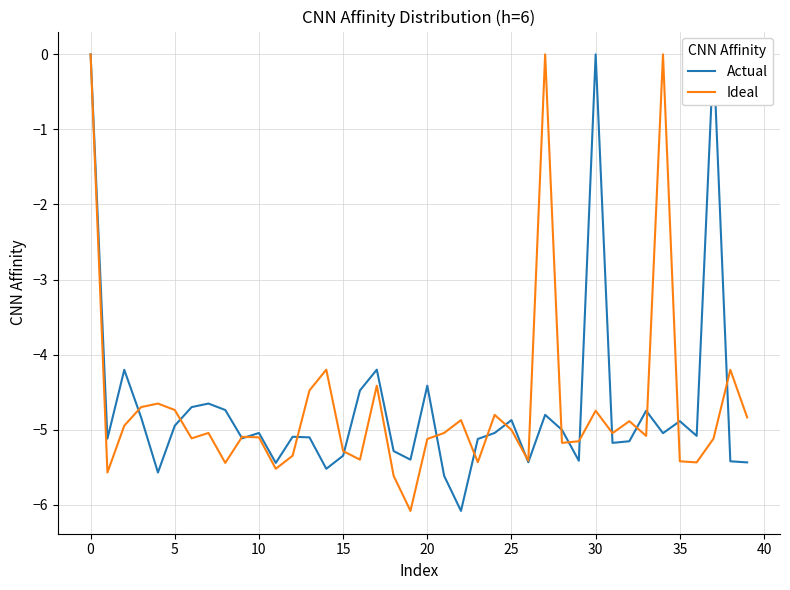

The value of Ideal at 5 is -1.4. True or false?

False